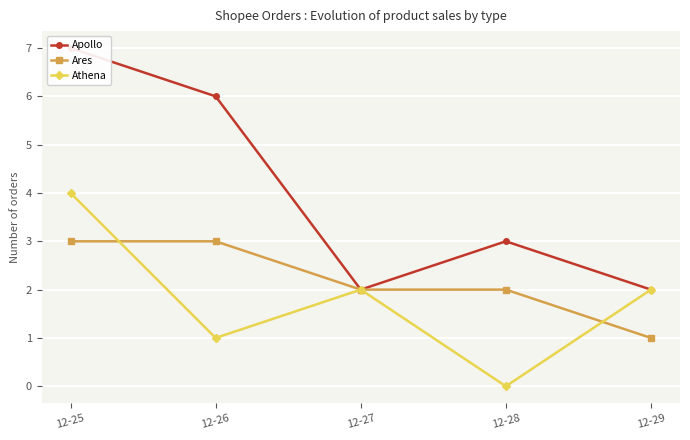

At which label does Ares reach its peak?

12-25